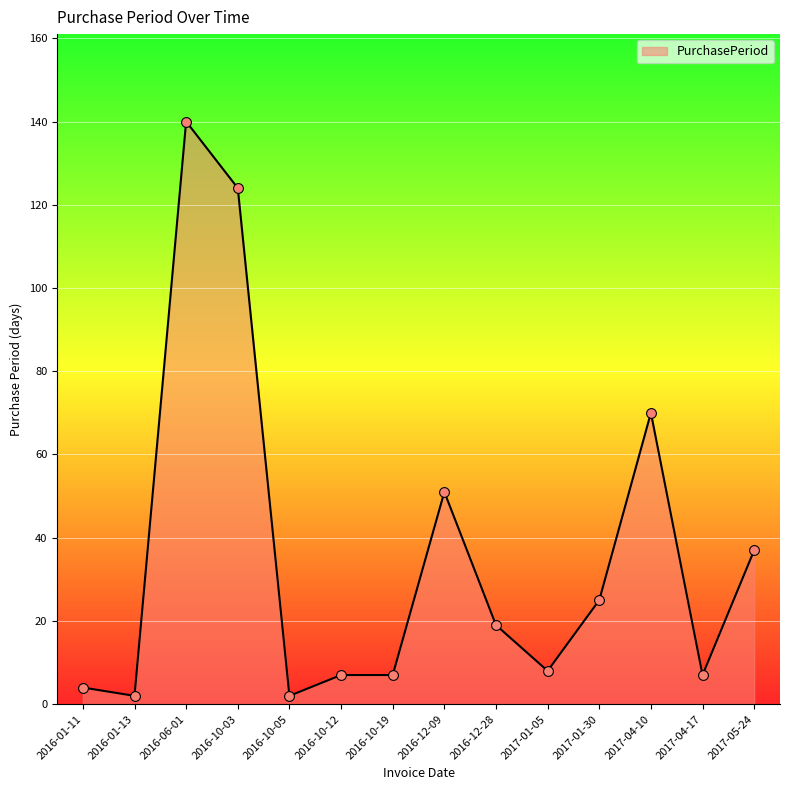

What is the ratio of the value at 2016-12-28 to the value at 2017-04-10?

0.3